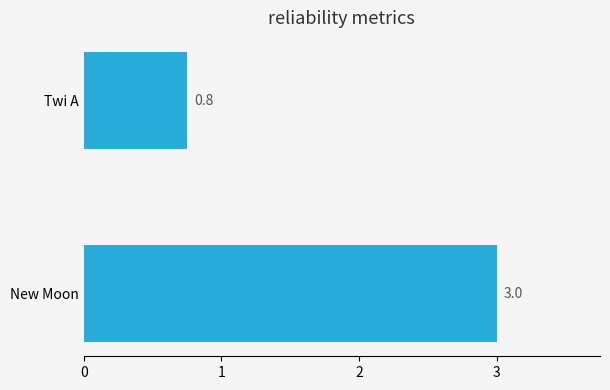

Which has a higher value, Twi A or New Moon?

New Moon